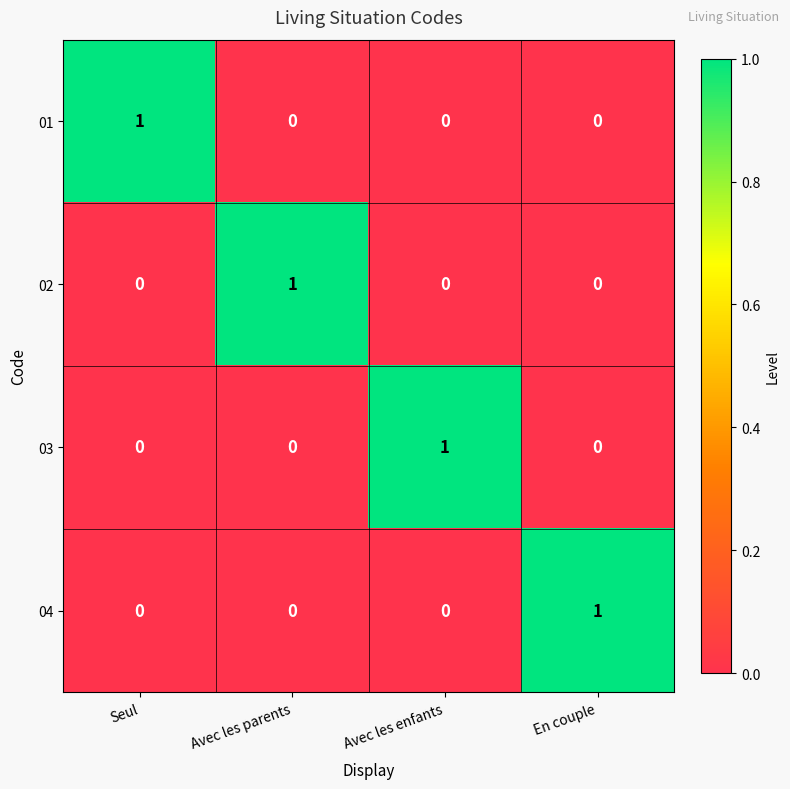

Is it true that 03 equals 0 at Avec les parents?

True